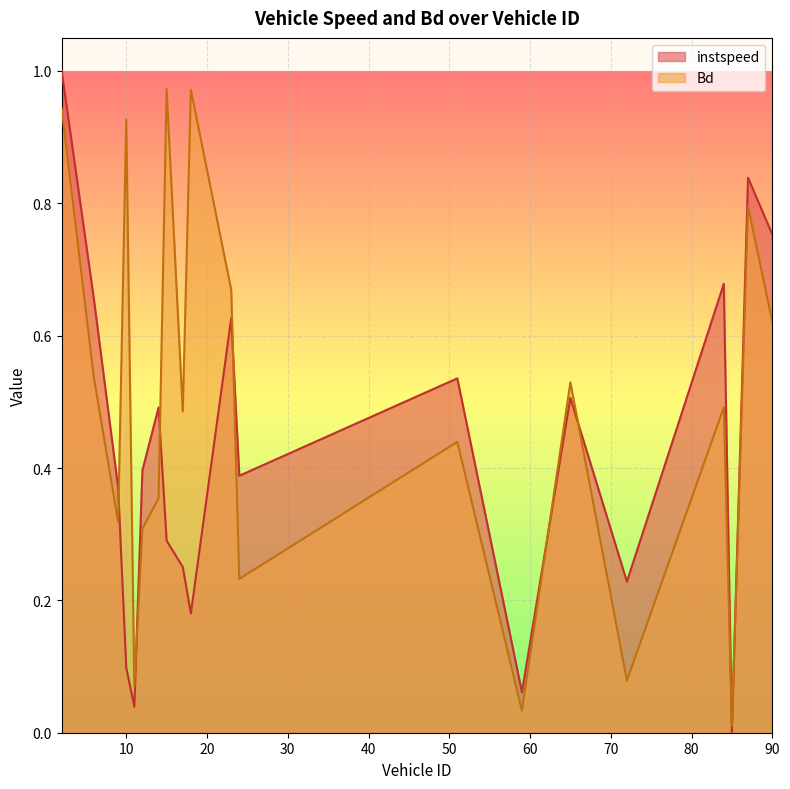

Which has a higher value, 6.0 or 87.0?

87.0